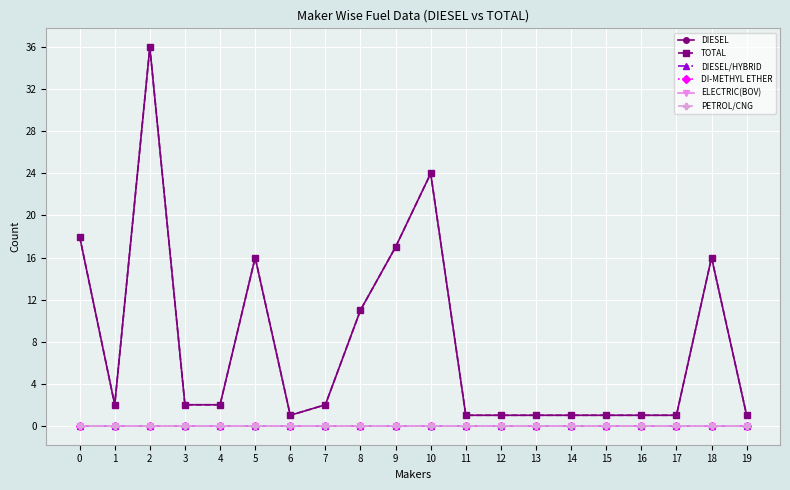

What is the average value of the TOTAL series?

8